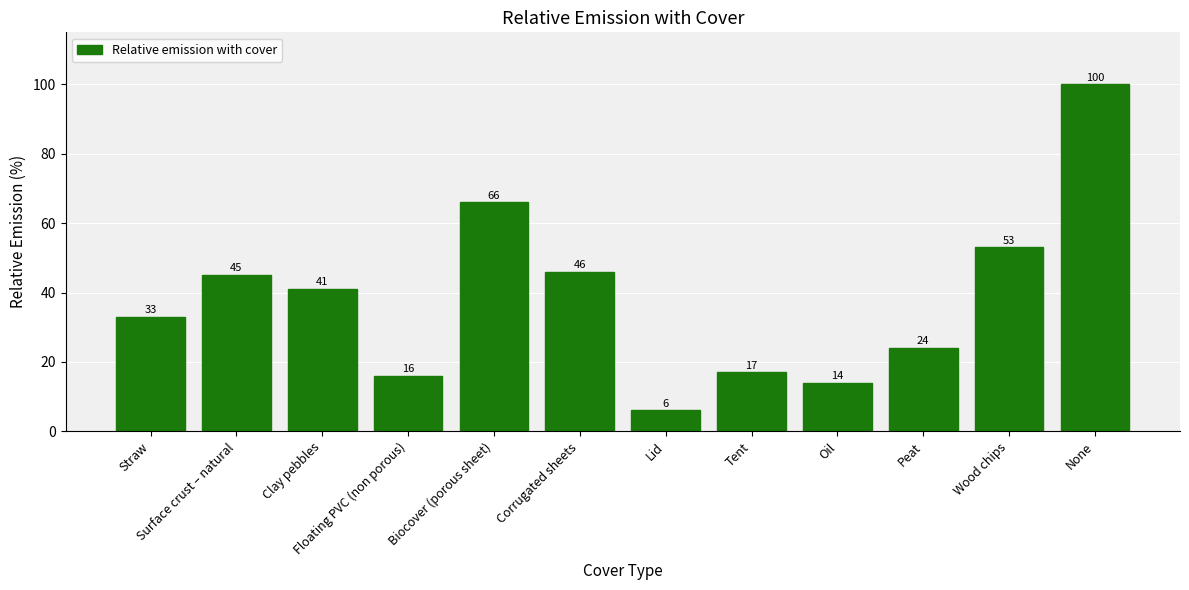

Where does the data first go above 41?

Surface crust – natural